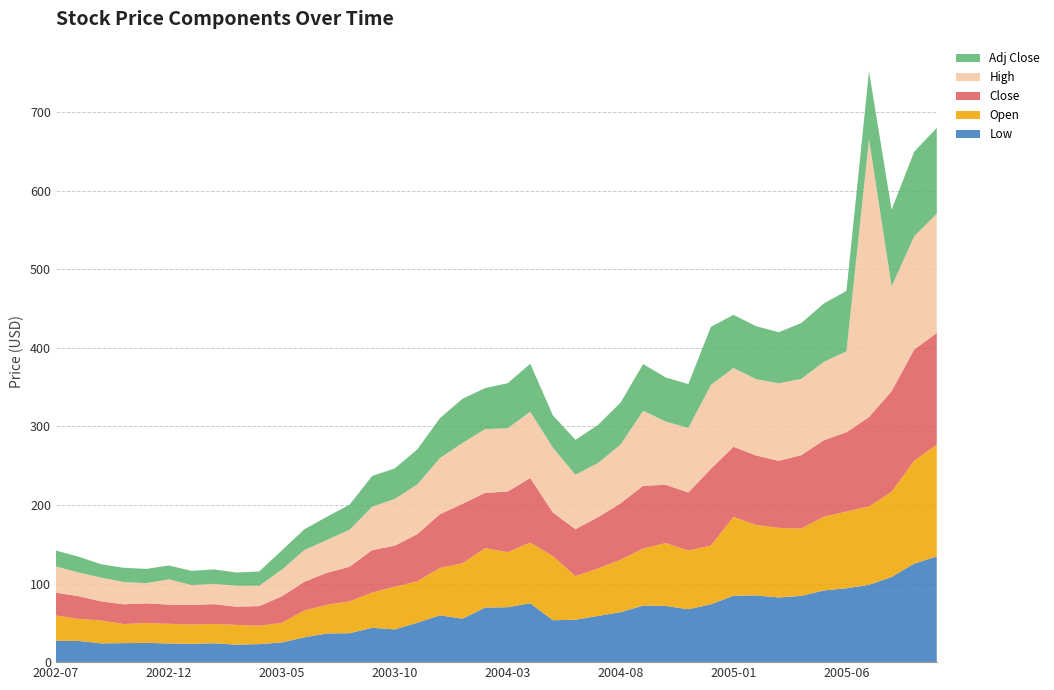

Reading right to left, list all the values displayed in this chart.

Low: 134.4	125.3	108.3	98.4	94.0	91.2	84.3	82.3	84.9	84.5	73.6	67.3	71.5	72.0	63.6	58.8	53.9	53.3	74.9	69.9	69.3	55.3	59.5	50.1	41.6	43.7	36.8	36.5	31.6	25.1	22.9	22.2	24.0	23.2	23.7	24.5	24.2	23.9	27.0	27.1
Open: 142.4	131.0	108.3	99.7	97.6	93.8	85.8	88.5	89.6	100.3	74.7	74.7	80.0	72.5	66.7	60.5	55.5	81.6	77.2	70.0	75.8	70.4	60.4	52.8	54.2	44.8	40.5	36.5	34.1	25.1	23.4	25.1	24.5	24.7	25.1	25.3	24.3	29.1	28.1	32.3
Close: 142.1	141.4	128.1	113.7	100.9	97.4	93.3	85.4	88.5	89.3	97.8	73.9	74.2	79.9	71.9	65.2	59.8	55.5	82.1	77.2	70.3	75.8	68.3	60.0	52.3	54.1	44.0	40.7	36.6	33.7	25.1	23.2	25.3	24.8	24.5	24.9	25.1	24.4	28.9	29.0
High: 151.9	144.0	133.3	353.4	102.9	99.7	97.1	98.6	97.1	100.3	106.7	82.1	80.4	95.5	74.7	68.9	69.2	82.5	84.4	80.5	81.1	77.3	71.5	63.1	59.5	55.1	47.0	41.8	40.3	33.9	25.9	26.7	25.9	25.4	32.0	25.8	28.3	30.2	30.1	33.4
Adj Close: 108.9	107.7	97.6	86.6	76.9	74.2	71.0	65.0	67.4	67.5	73.9	55.9	56.1	59.3	53.4	48.4	44.4	41.2	61.0	57.3	52.2	56.3	50.7	44.6	38.9	39.1	31.9	29.5	26.5	24.4	18.1	16.8	18.3	18.0	17.7	18.1	18.2	17.0	20.1	20.2